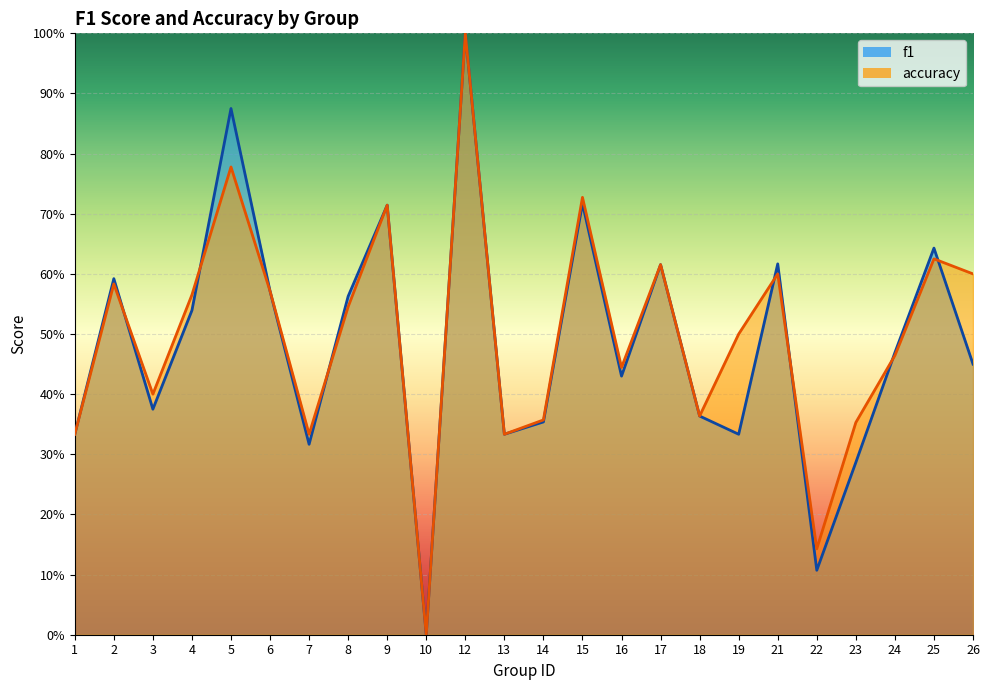

Which series has the largest range (max minus min)?

f1